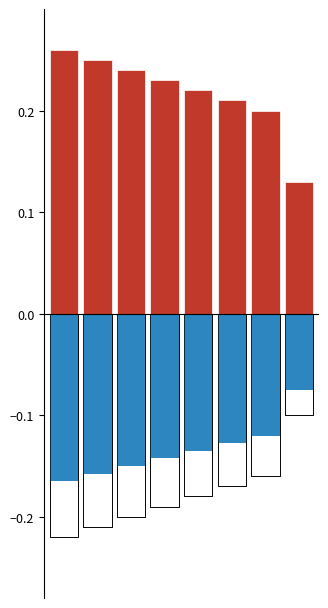

What is the value of the Positive bar at the 3rd from the left?

0.2